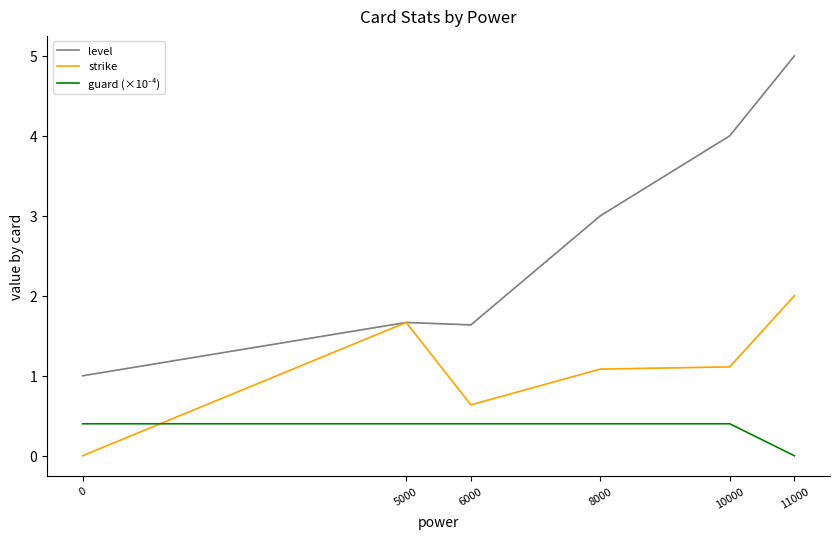

At which category does strike reach its first local valley?

6000